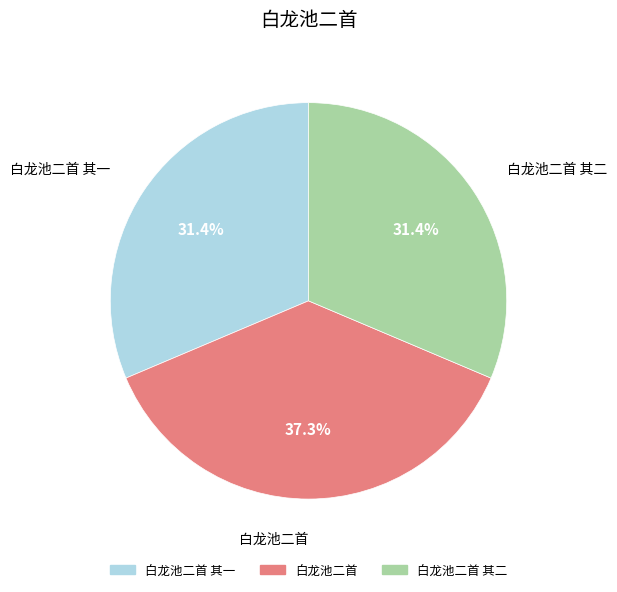

Is there a majority slice in this chart?

No